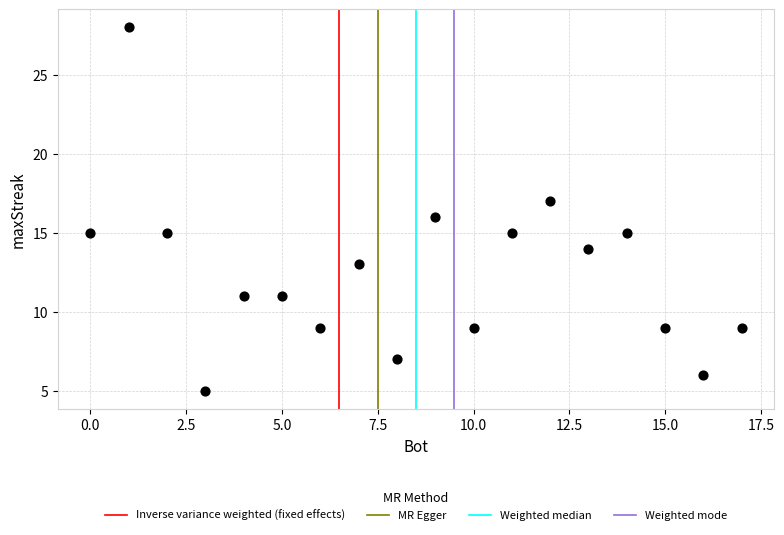

What is the range of Y values (max minus min)?

23